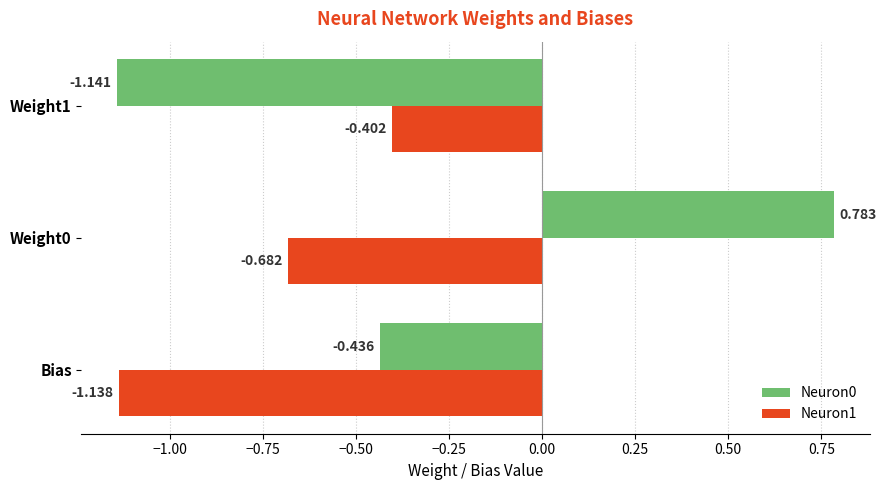

At which label is Neuron0 closest to 0?

Bias